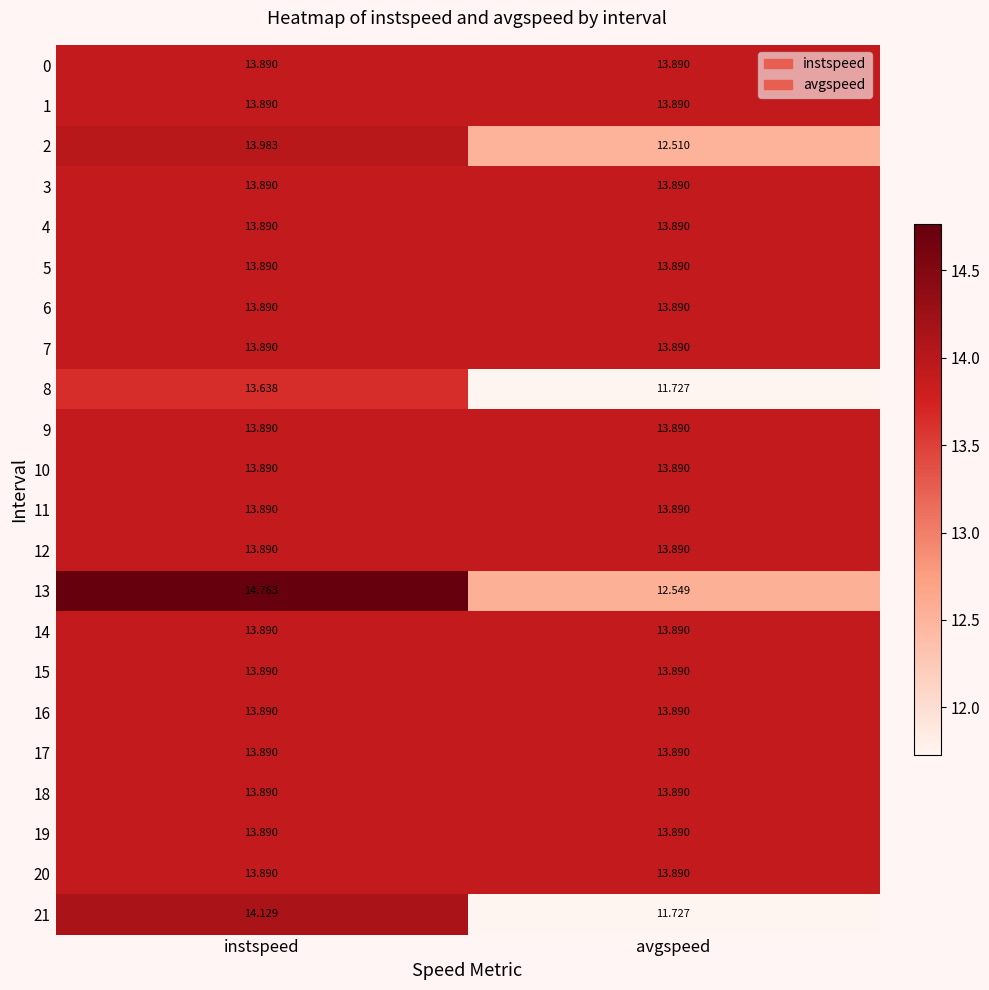

At which category is the sum across all series the highest?

instspeed